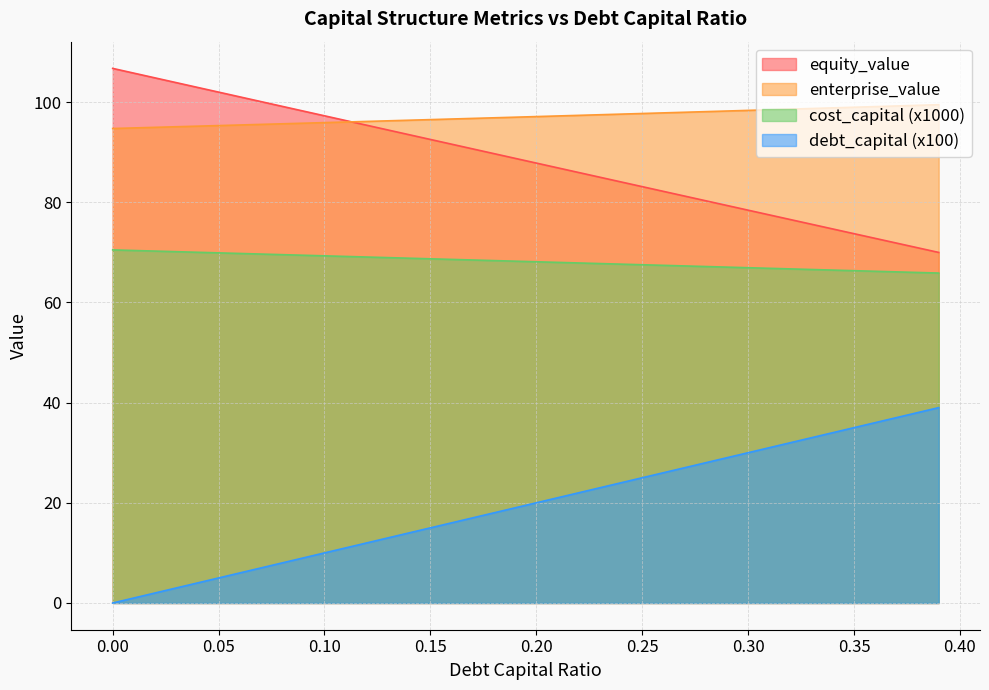

True or false: cost_capital has more than 1 interior local peaks.

False